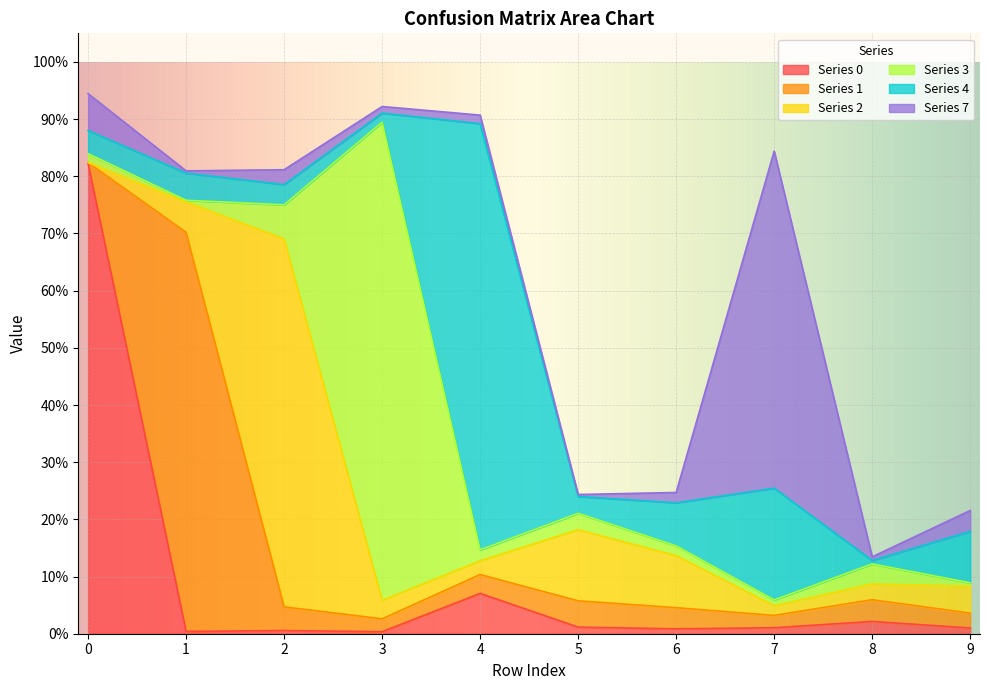

What is the total value across all series at 6?

0.2